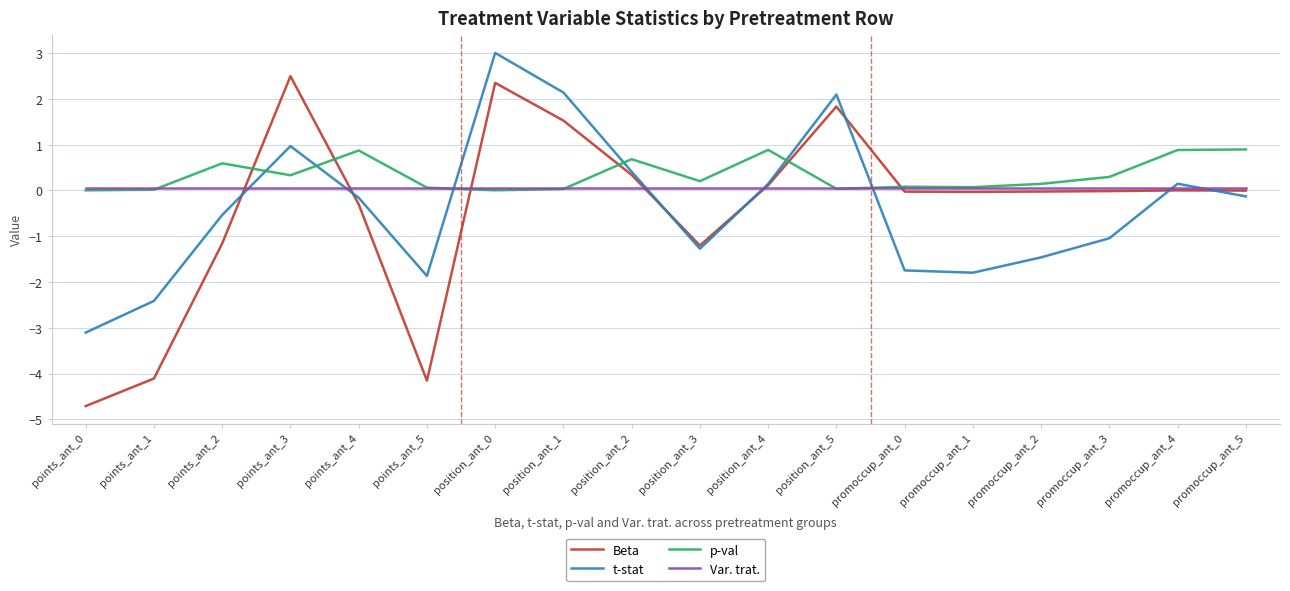

The Var. trat. series shows 0.1 at points_ant_2. True or false?

True